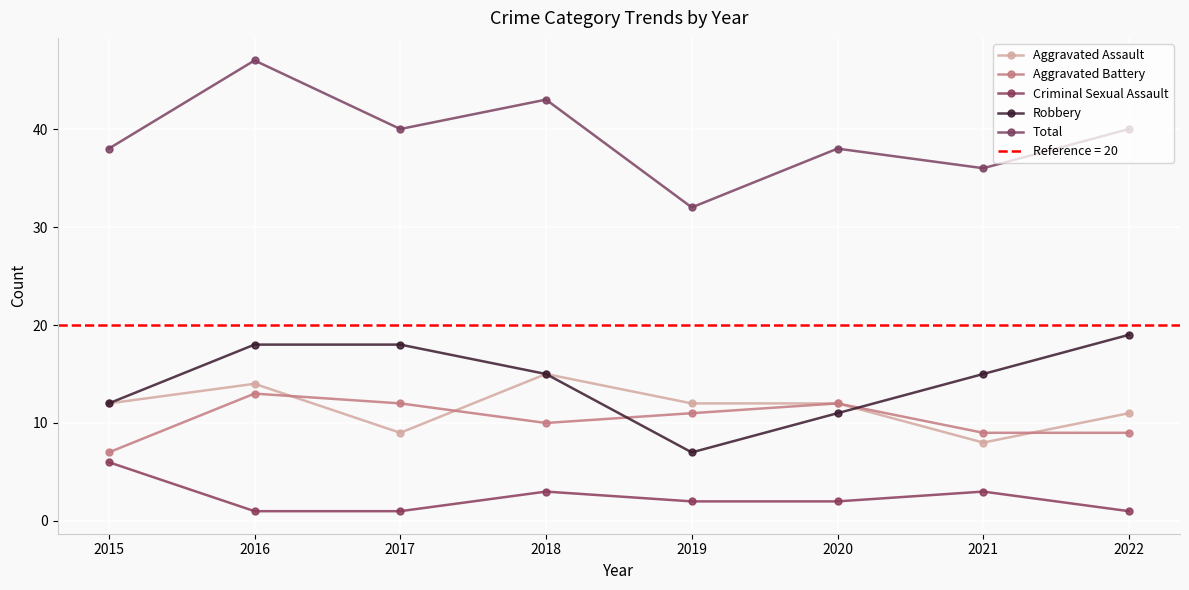

True or false: Robbery has a value of 15 at 2021.

True